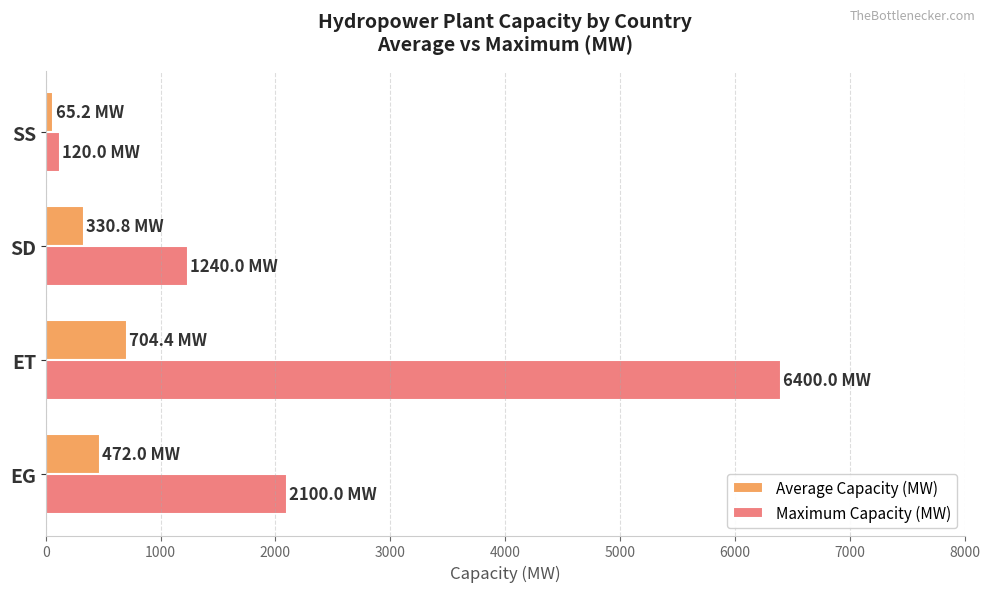

List the series in order of their overall mean, lowest first.

Average Capacity (MW), Maximum Capacity (MW)